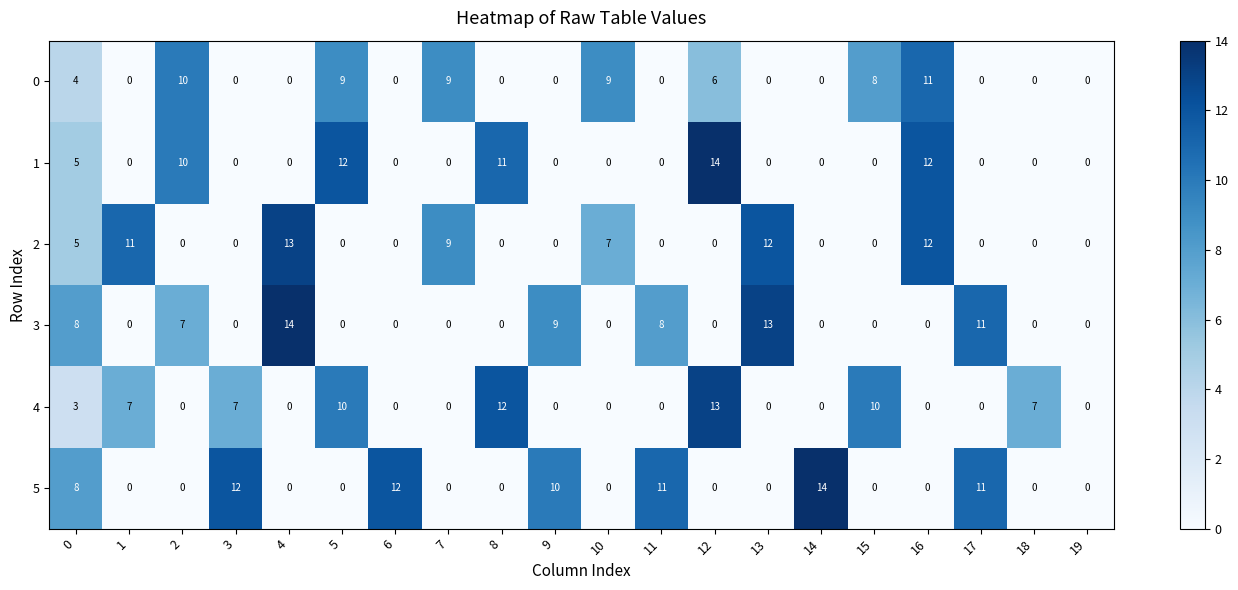

True or false: 4 has a value of 14 at 5.

False